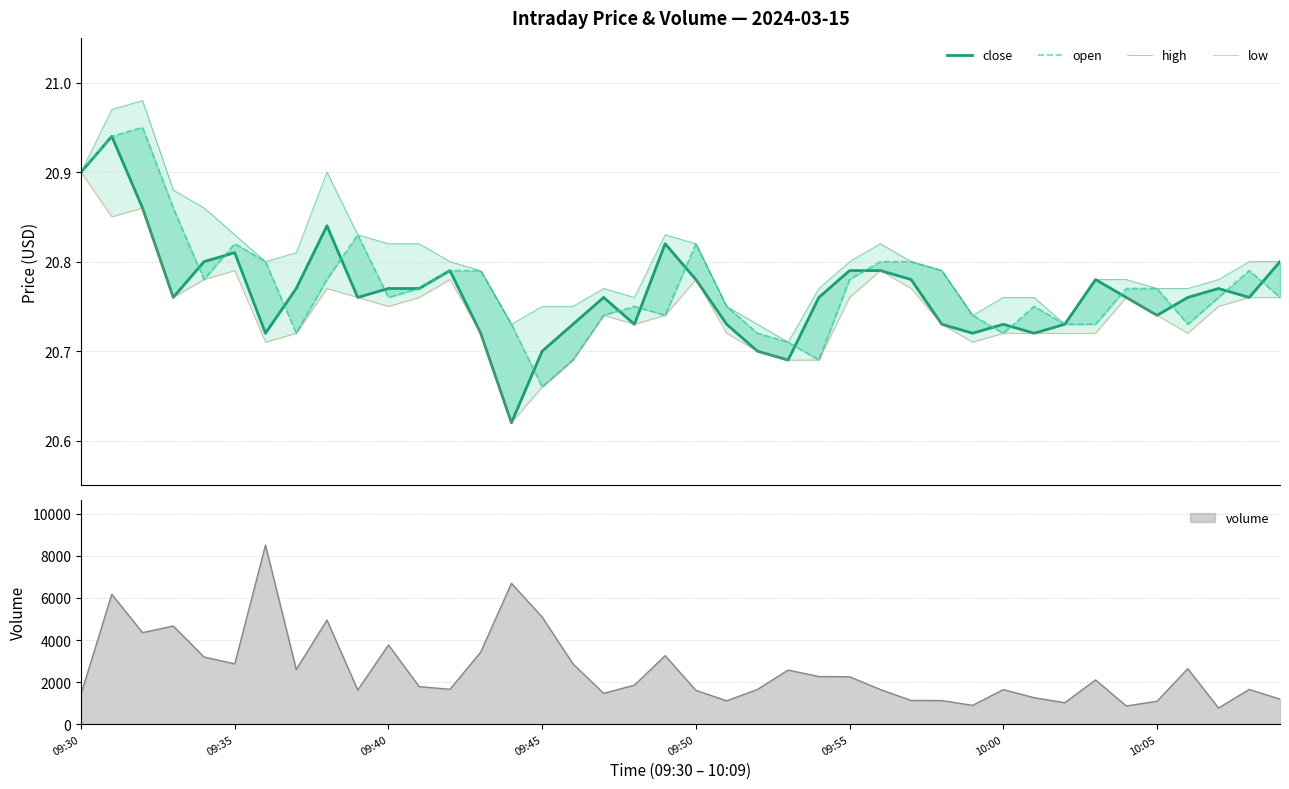

What is the total value across all series at 39?

83.1